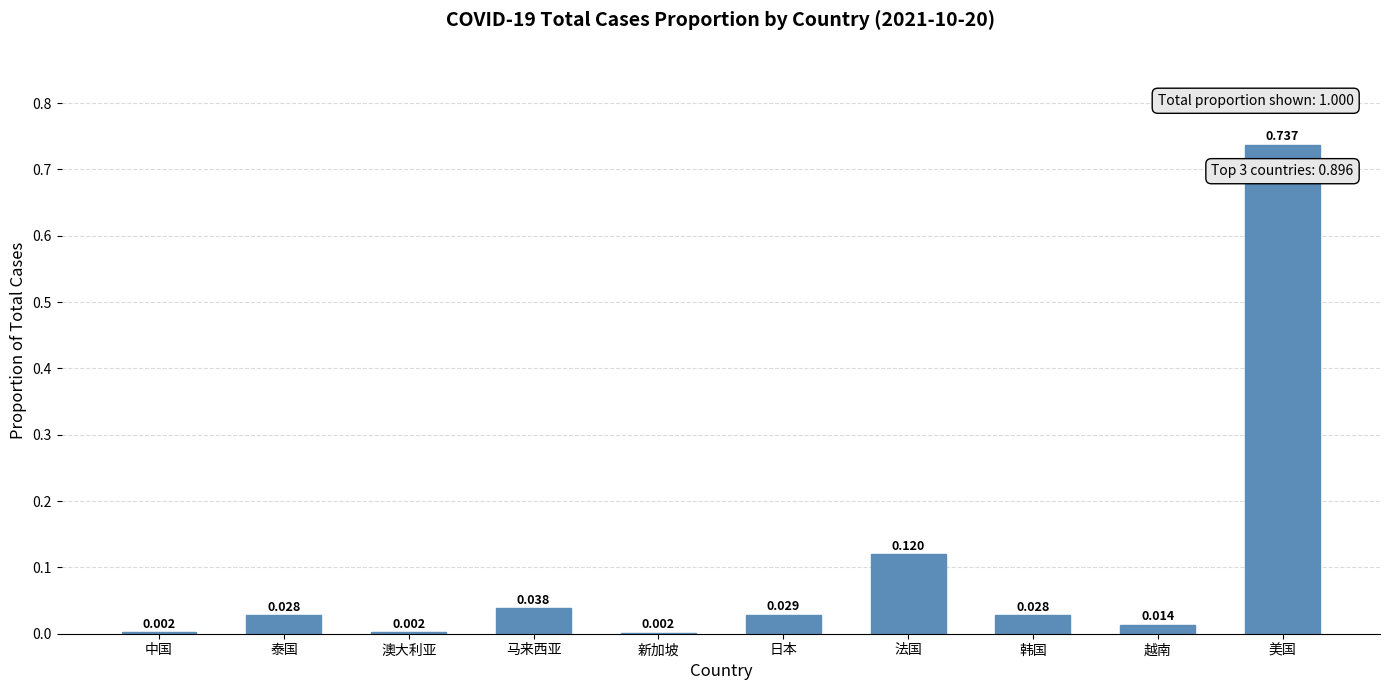

Are the bars horizontal?

No